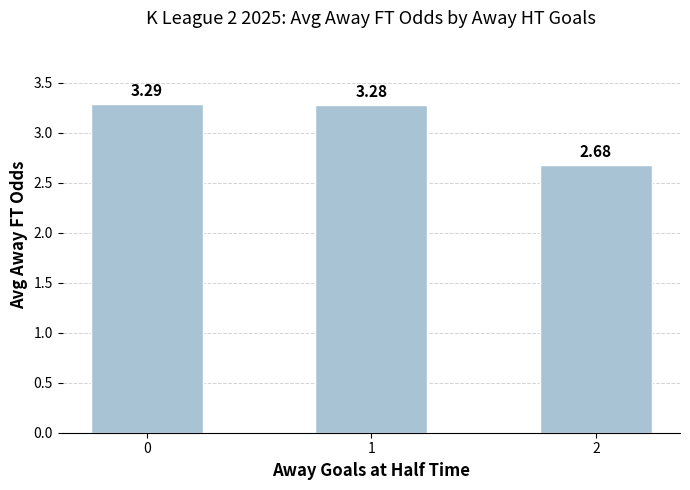

Rank the categories by value from lowest to highest.

2, 1, 0